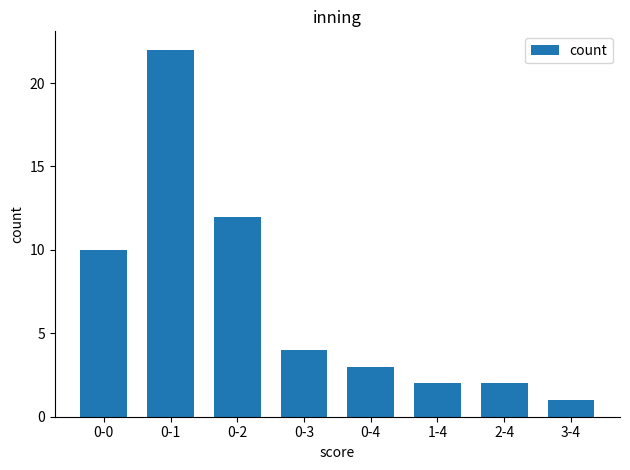

What is the label of the 5th bar from the left?

0-4